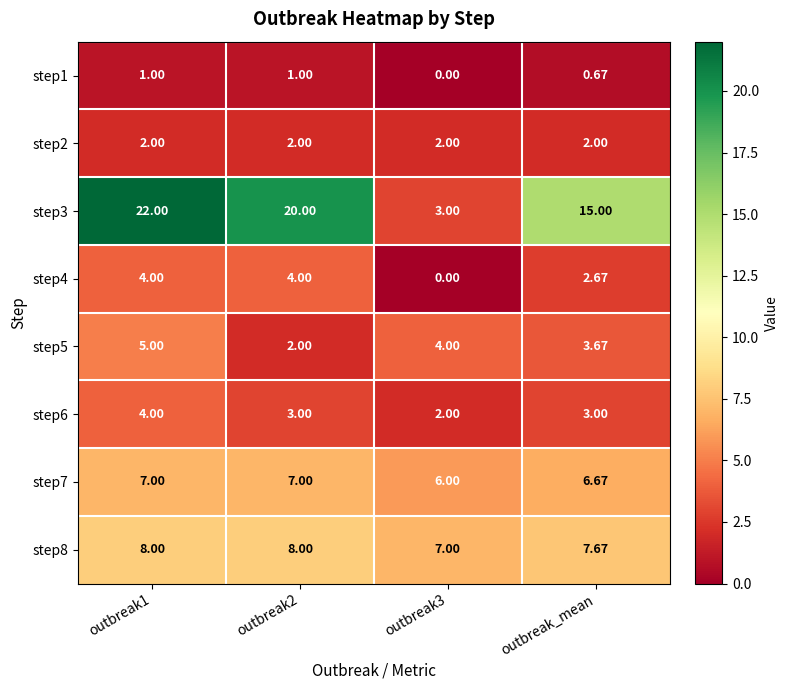

Where is step5 nearest to the value 3?

outbreak_mean